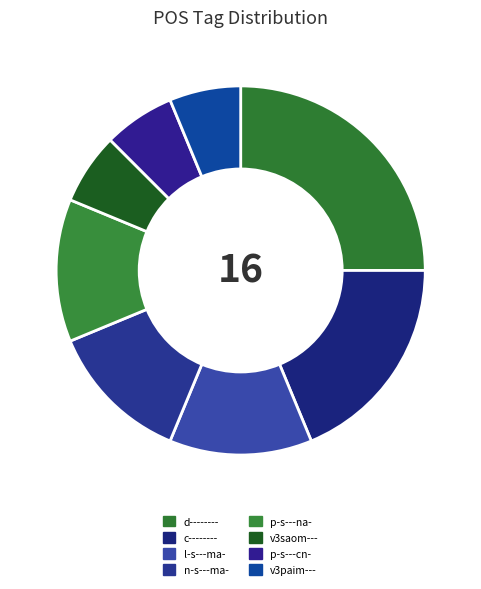

To the nearest percent, what is the difference between the v3paim--- and p-s---na- slice percentages?

6%